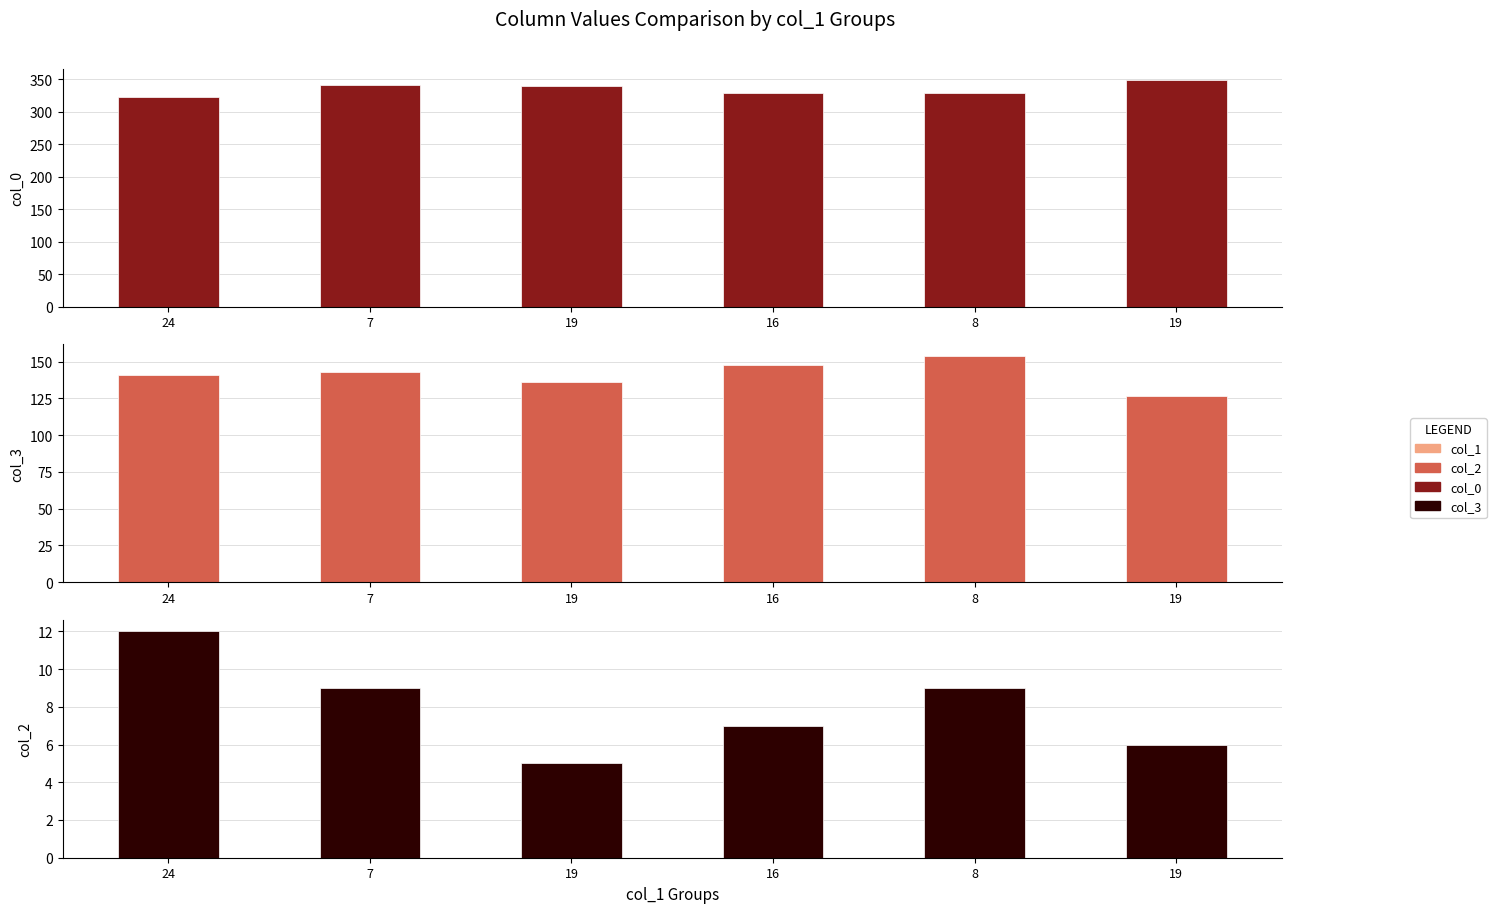

What is the label of the 1st bar from the right?

19